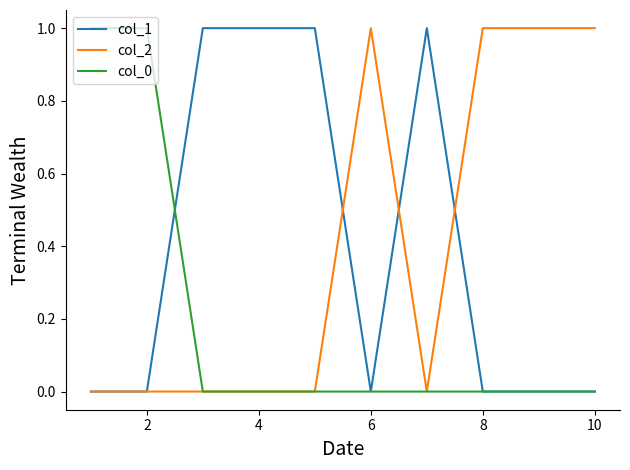

Reading left to right, extract all data points from this chart.

col_1: 0	0	1	1	1	0	1	0	0	0
col_2: 0	0	0	0	0	1	0	1	1	1
col_0: 1	1	0	0	0	0	0	0	0	0